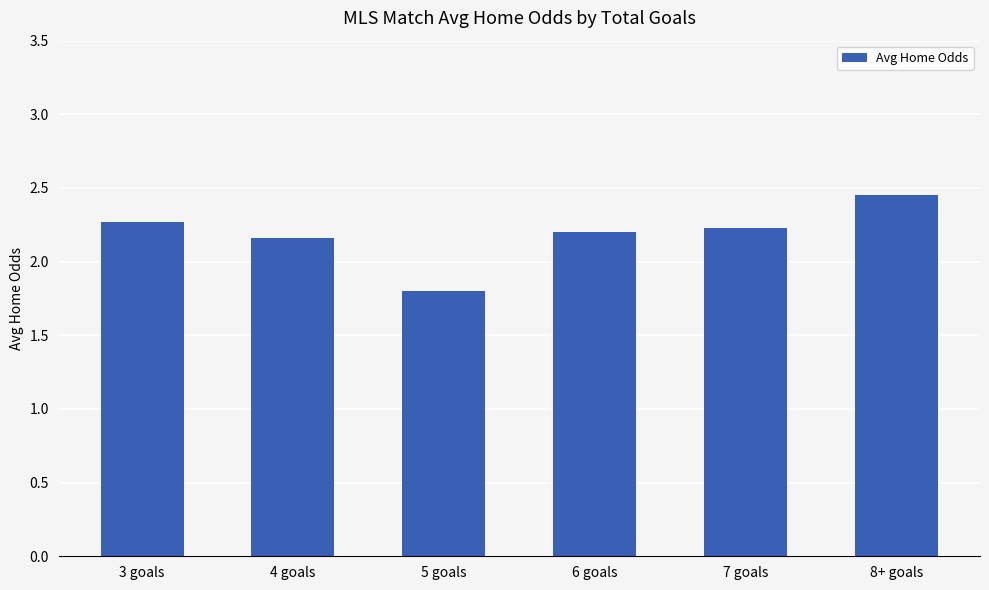

What is the change in value from 4 goals to 5 goals?

-0.4